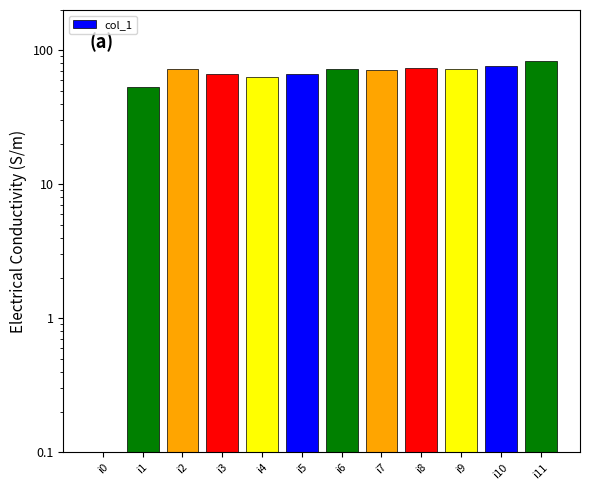

Count the number of data series in this chart.

1